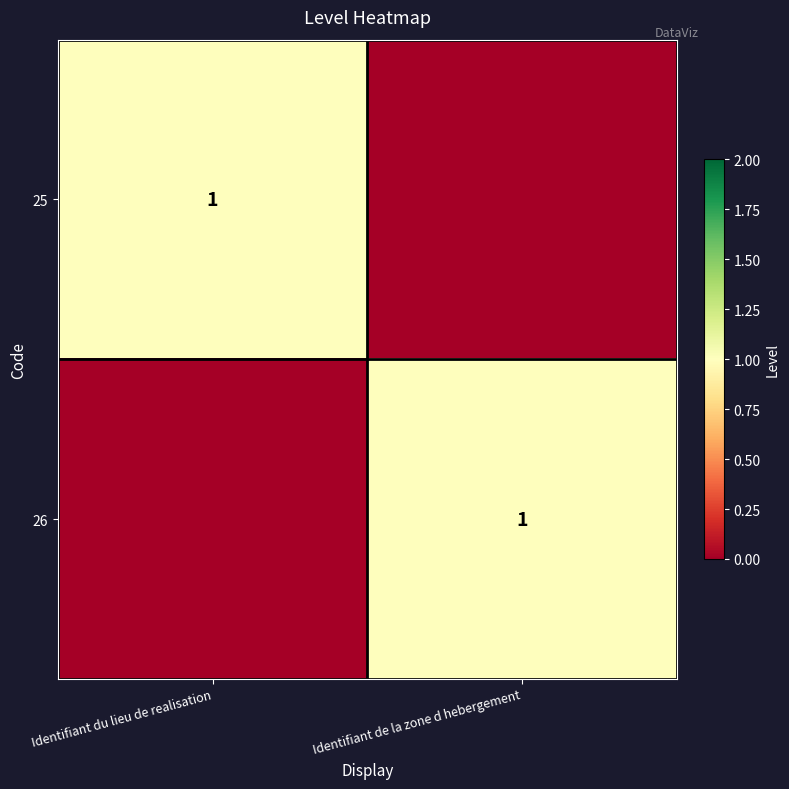

The value of 25 at Identifiant du lieu de realisation is 0. True or false?

False